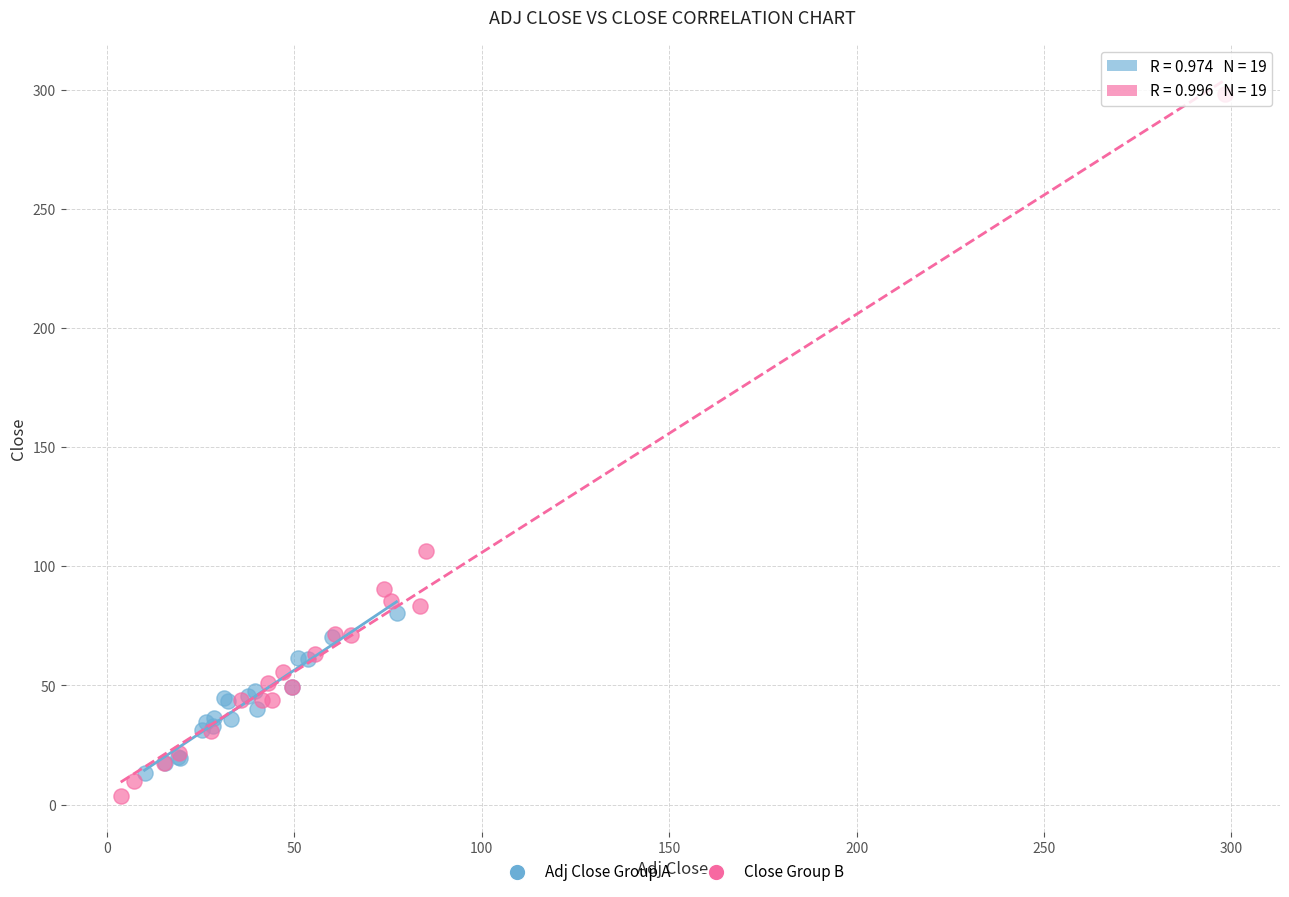

Which series contains the highest Y value?

Close Group B